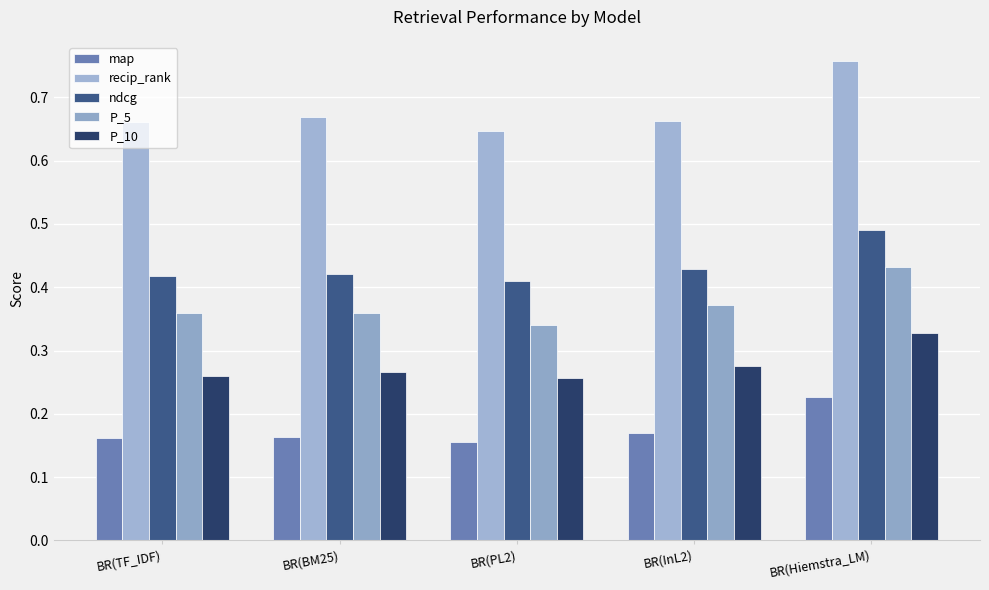

Which series has the largest total across all categories?

recip_rank